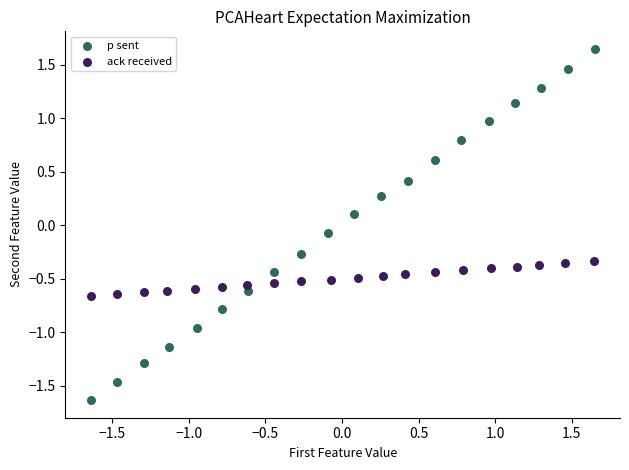

Which series reaches the maximum Y coordinate?

p sent